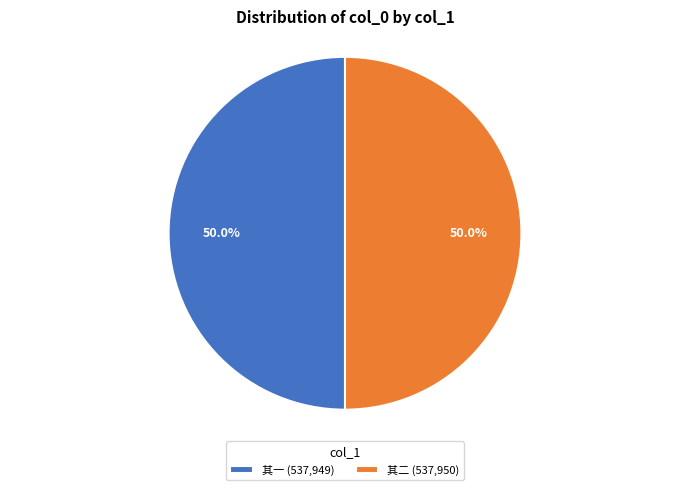

Approximately how many times larger is the value at 其一 (537,949) compared to 其二 (537,950)?

1.0